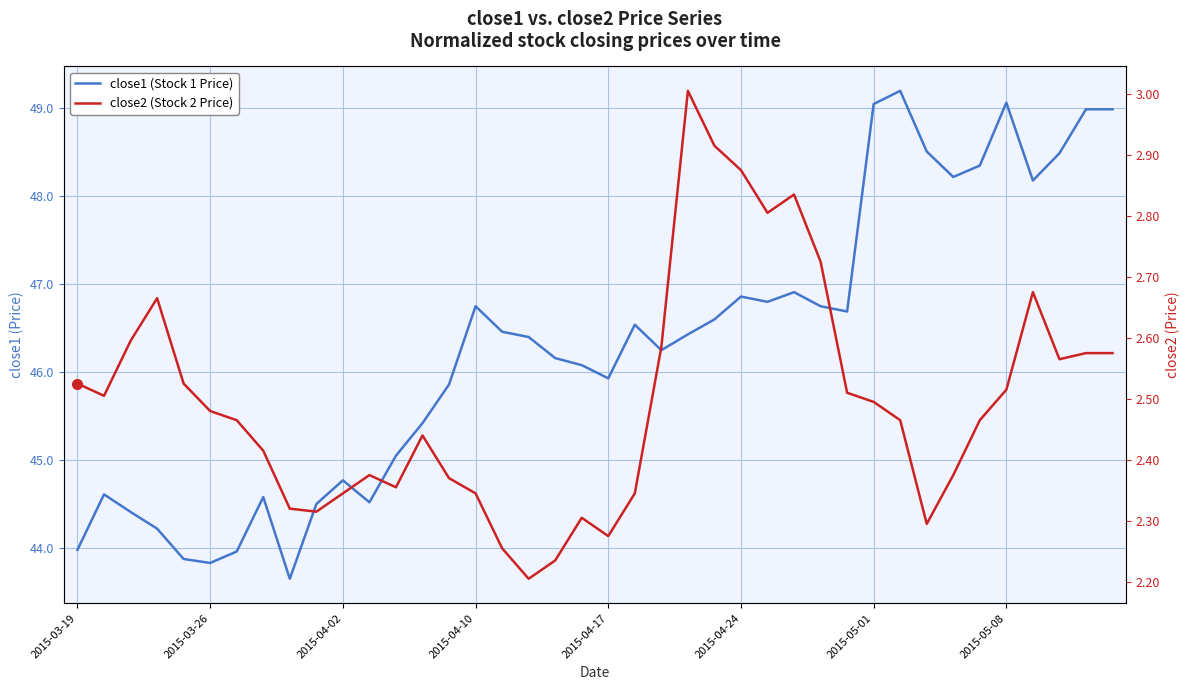

At 2015-05-01, list the series in order from largest to smallest.

close1 (Stock 1 Price), close2 (Stock 2 Price)